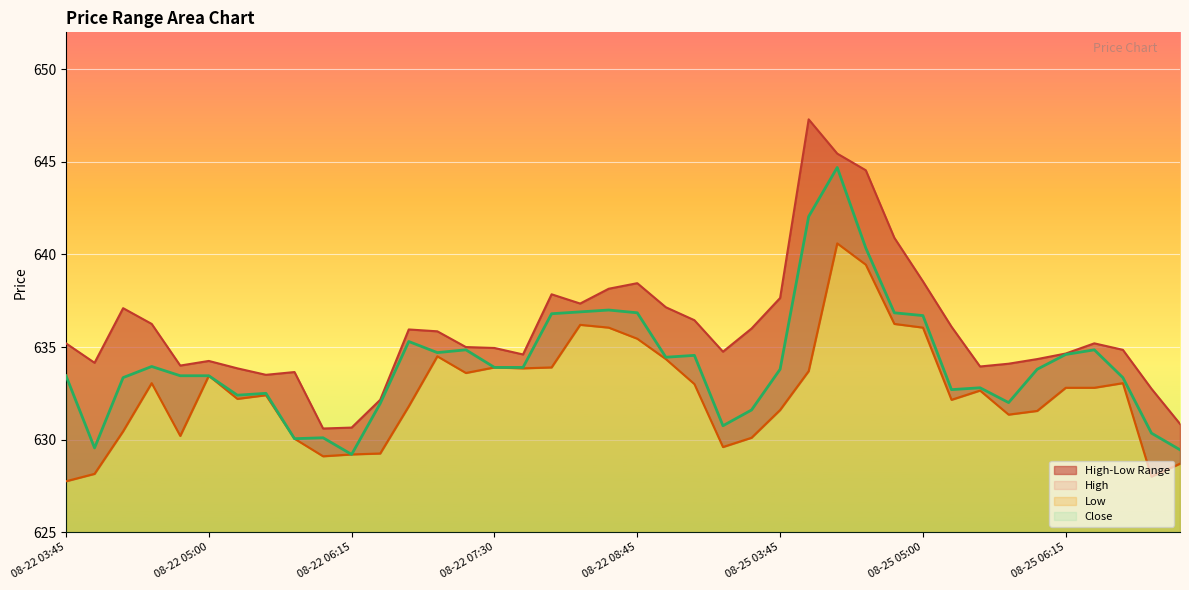

Reading right to left, what are all the values shown in this chart?

High: 08-25 07:15=630.8	08-25 07:00=632.8	08-25 06:45=634.8	08-25 06:30=635.2	08-25 06:15=634.7	08-25 06:00=634.3	08-25 05:45=634.1	08-25 05:30=634.0	08-25 05:15=636.1	08-25 05:00=638.5	08-25 04:45=640.9	08-25 04:30=644.5	08-25 04:15=645.5	08-25 04:00=647.3	08-25 03:45=637.7	08-22 09:45=636.0	08-22 09:30=634.8	08-22 09:15=636.5	08-22 09:00=637.2	08-22 08:45=638.5	08-22 08:30=638.2	08-22 08:15=637.3	08-22 08:00=637.8	08-22 07:45=634.6	08-22 07:30=635.0	08-22 07:15=635.0	08-22 07:00=635.8	08-22 06:45=636.0	08-22 06:30=632.2	08-22 06:15=630.7	08-22 06:00=630.6	08-22 05:45=633.7	08-22 05:30=633.5	08-22 05:15=633.8	08-22 05:00=634.2	08-22 04:45=634.0	08-22 04:30=636.2	08-22 04:15=637.1	08-22 04:00=634.2	08-22 03:45=635.2
Low: 08-25 07:15=628.7	08-25 07:00=628.0	08-25 06:45=633.0	08-25 06:30=632.8	08-25 06:15=632.8	08-25 06:00=631.5	08-25 05:45=631.3	08-25 05:30=632.7	08-25 05:15=632.2	08-25 05:00=636.0	08-25 04:45=636.2	08-25 04:30=639.5	08-25 04:15=640.6	08-25 04:00=633.7	08-25 03:45=631.6	08-22 09:45=630.1	08-22 09:30=629.6	08-22 09:15=633.0	08-22 09:00=634.3	08-22 08:45=635.5	08-22 08:30=636.0	08-22 08:15=636.2	08-22 08:00=633.9	08-22 07:45=633.8	08-22 07:30=633.9	08-22 07:15=633.6	08-22 07:00=634.5	08-22 06:45=631.8	08-22 06:30=629.2	08-22 06:15=629.2	08-22 06:00=629.1	08-22 05:45=630.0	08-22 05:30=632.4	08-22 05:15=632.2	08-22 05:00=633.5	08-22 04:45=630.2	08-22 04:30=633.0	08-22 04:15=630.5	08-22 04:00=628.2	08-22 03:45=627.8
Close: 08-25 07:15=629.5	08-25 07:00=630.3	08-25 06:45=633.3	08-25 06:30=634.8	08-25 06:15=634.6	08-25 06:00=633.8	08-25 05:45=632.0	08-25 05:30=632.8	08-25 05:15=632.7	08-25 05:00=636.7	08-25 04:45=636.8	08-25 04:30=640.3	08-25 04:15=644.7	08-25 04:00=642.0	08-25 03:45=633.8	08-22 09:45=631.6	08-22 09:30=630.8	08-22 09:15=634.5	08-22 09:00=634.5	08-22 08:45=636.8	08-22 08:30=637.0	08-22 08:15=636.9	08-22 08:00=636.8	08-22 07:45=633.9	08-22 07:30=633.9	08-22 07:15=634.8	08-22 07:00=634.7	08-22 06:45=635.3	08-22 06:30=632.0	08-22 06:15=629.2	08-22 06:00=630.1	08-22 05:45=630.0	08-22 05:30=632.5	08-22 05:15=632.4	08-22 05:00=633.5	08-22 04:45=633.5	08-22 04:30=634.0	08-22 04:15=633.3	08-22 04:00=629.5	08-22 03:45=633.5